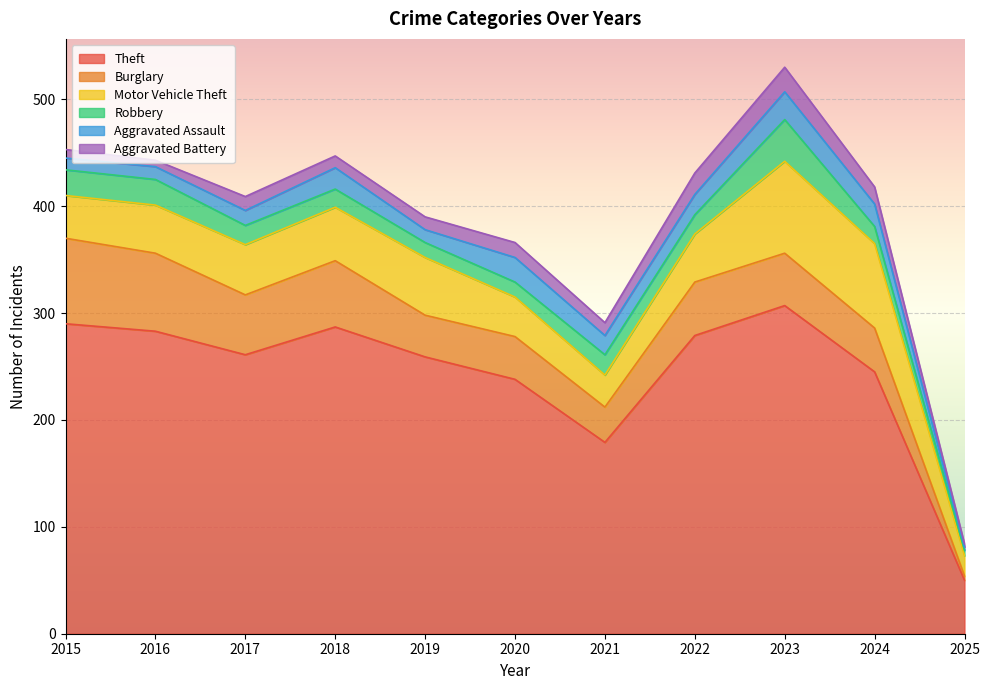

At which label does Aggravated Assault reach its minimum?

2025